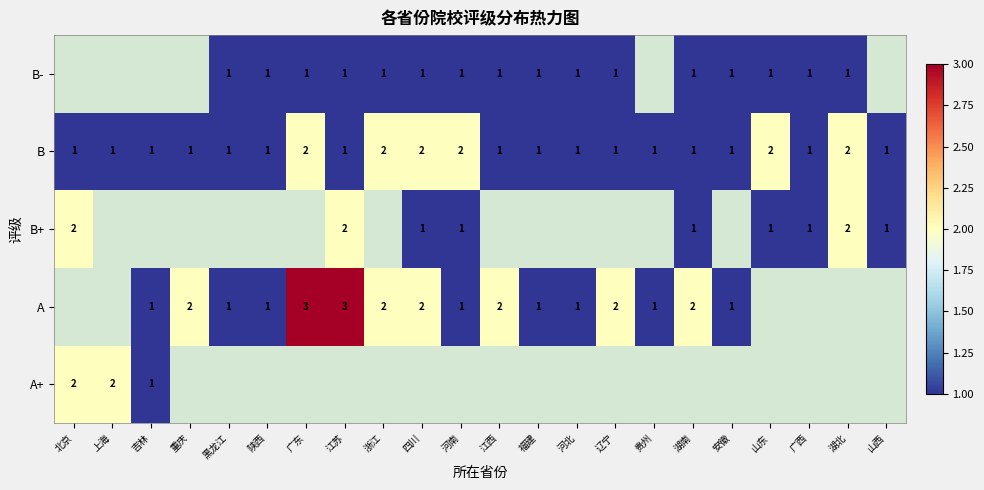

Is it true that B- equals 0 at 江苏?

False